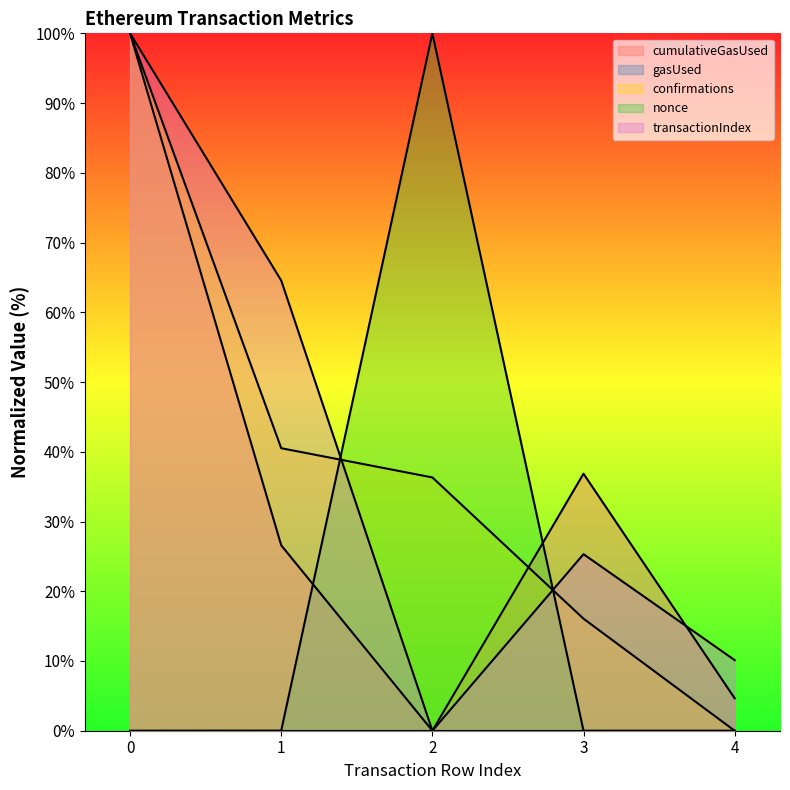

What is the highest value of the confirmations series?

100.0